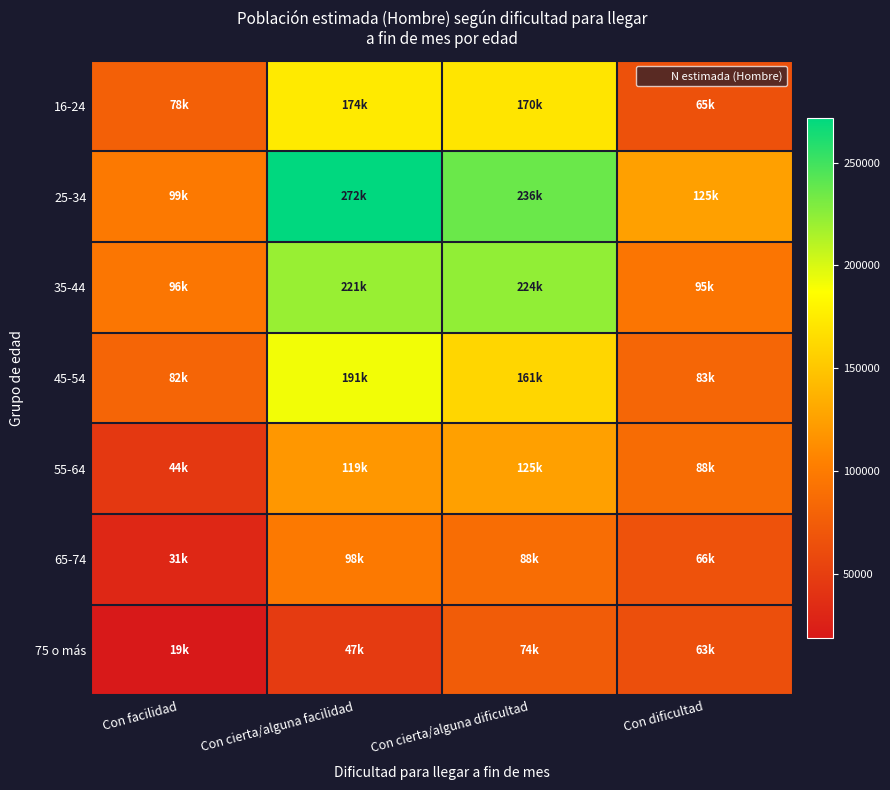

What is the difference between the highest and lowest values at Con cierta/alguna dificultad?

161932